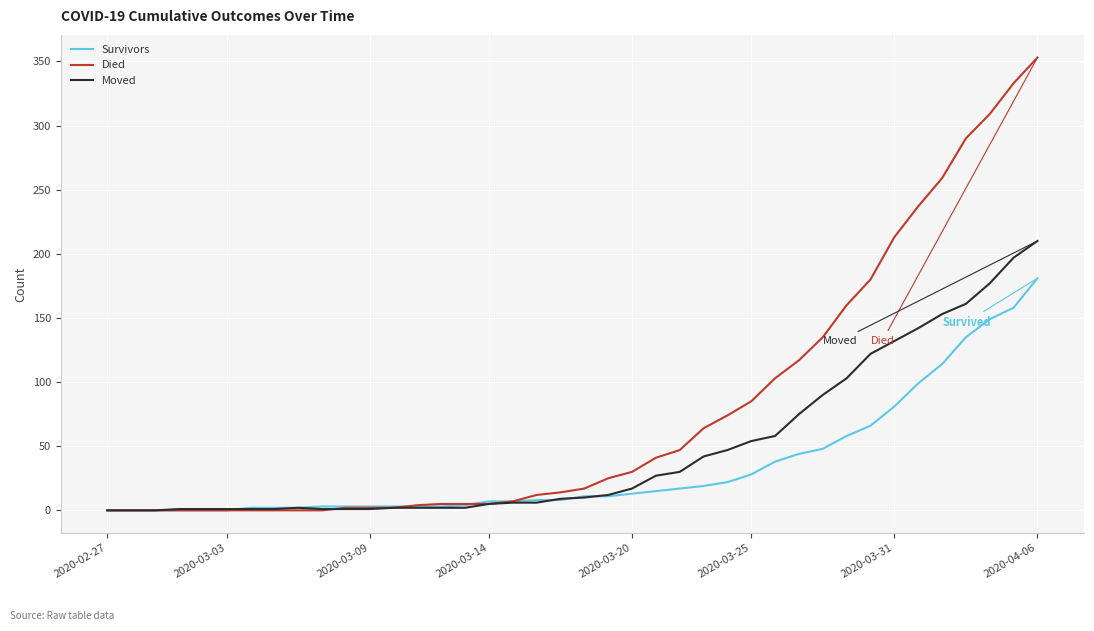

Rank the series by their maximum value, from highest to lowest.

Died, Moved, Survivors